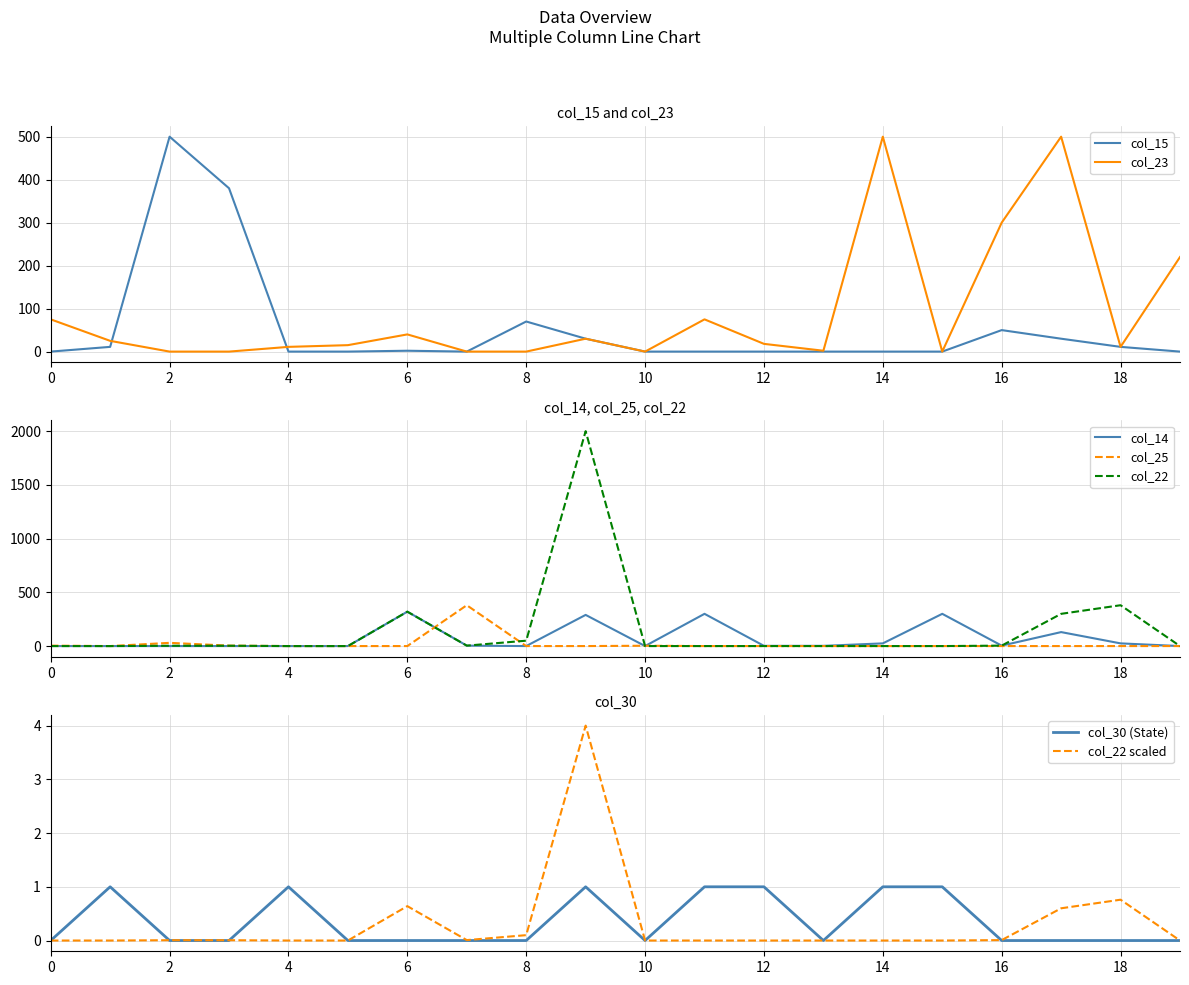

What is the sum of all col_25 values?

421